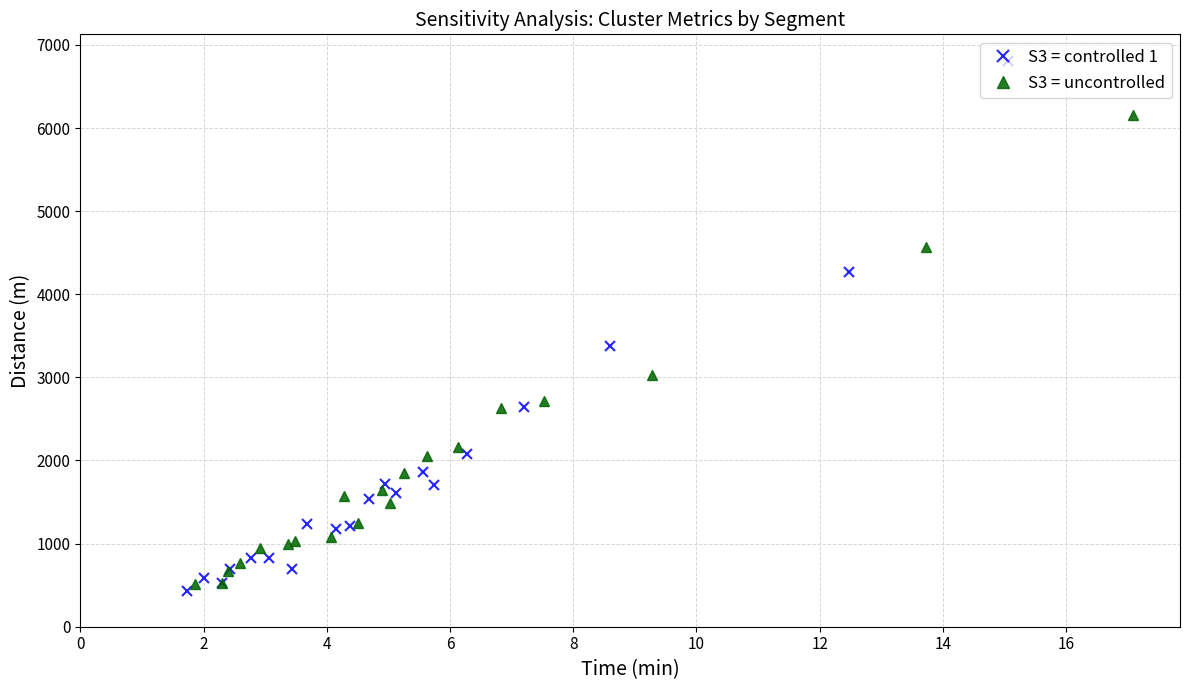

True or false: S3 = controlled 1 has more than 0 interior local peaks.

True